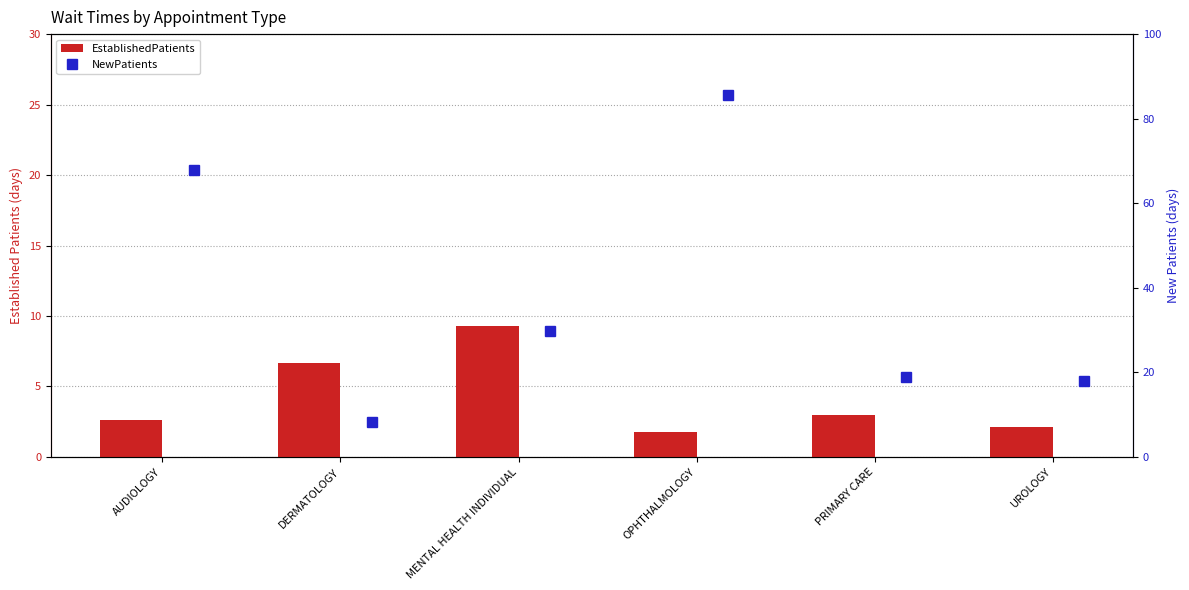

Is the value of NewPatients at PRIMARY CARE greater than the value of EstablishedPatients at UROLOGY?

Yes